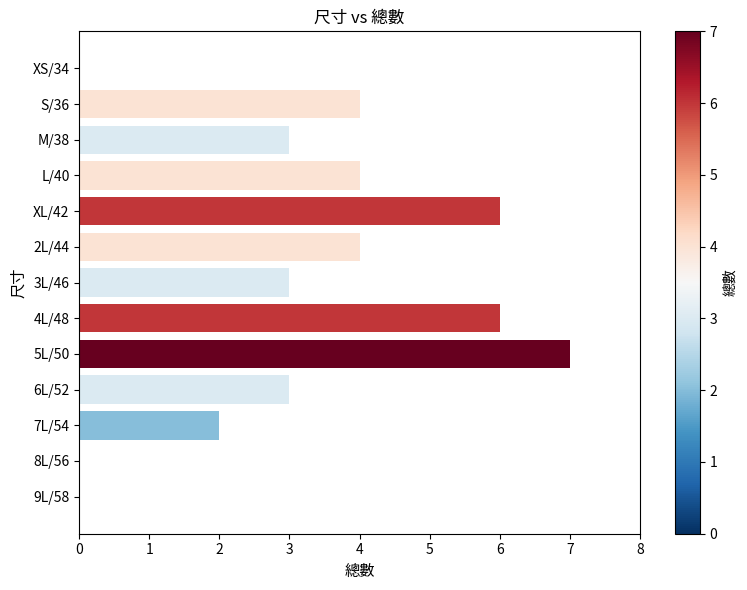

Read the value at XL/42.

6